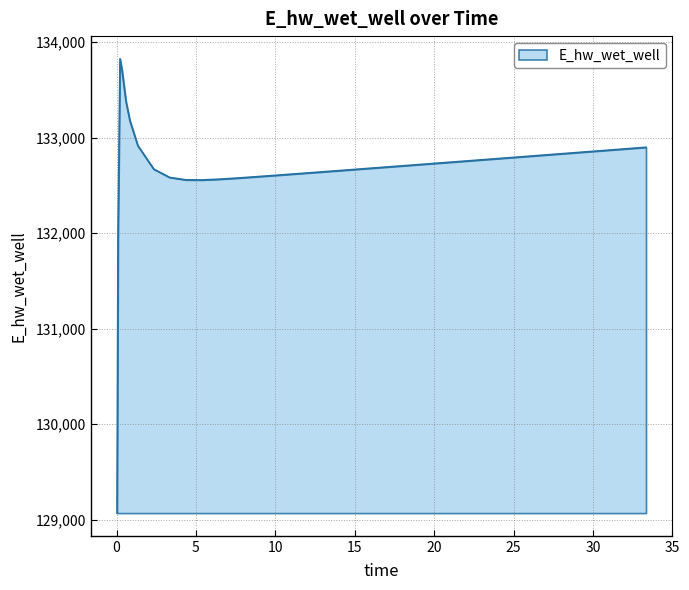

What is the smallest value displayed?

129070.3